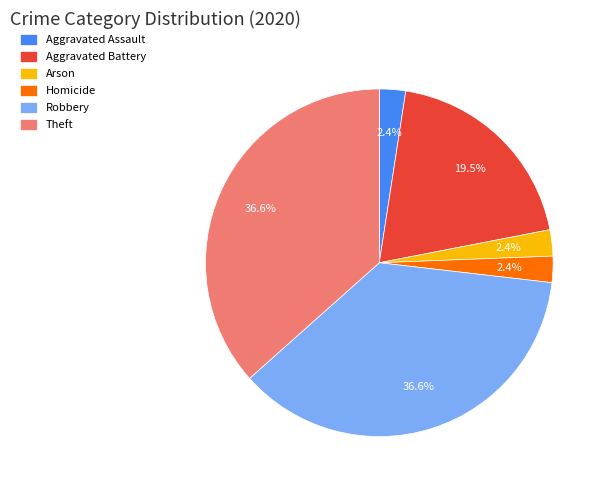

What portion of the pie excludes Theft?

63.4%